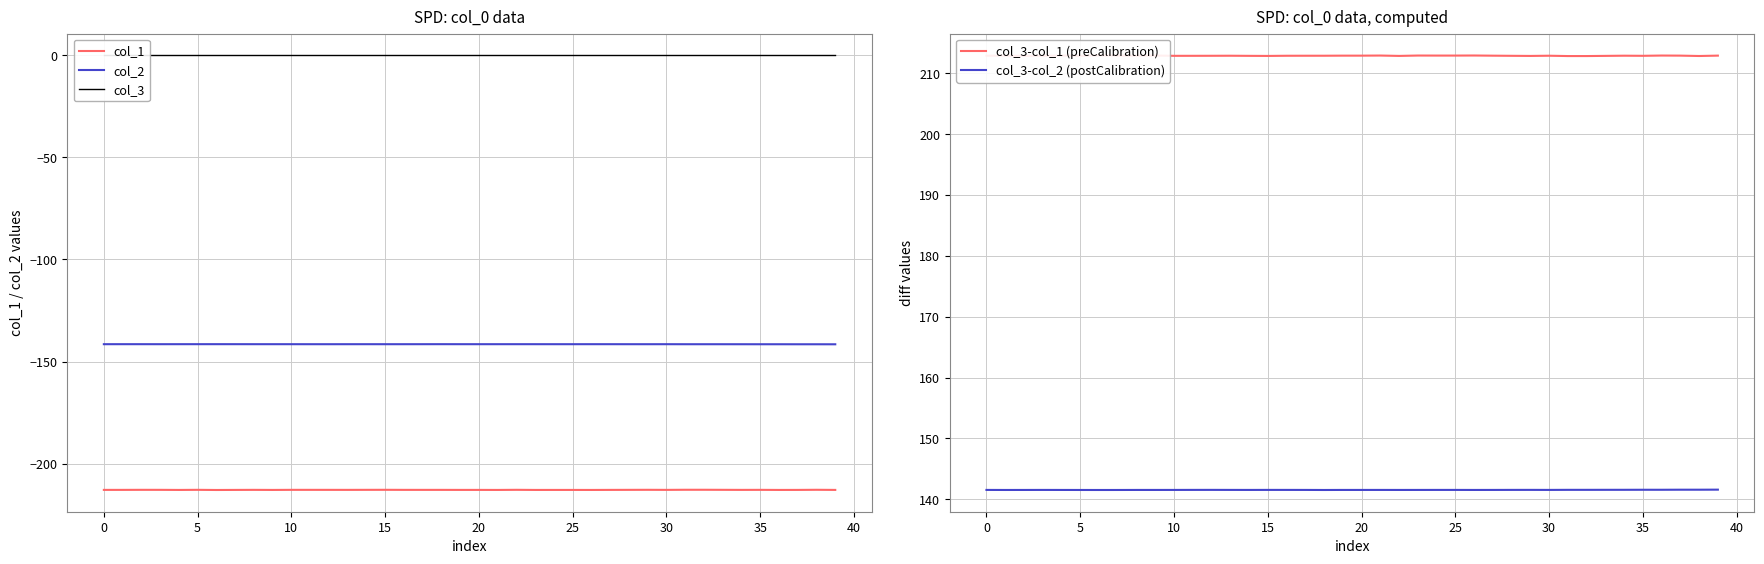

Which series has the largest total across all categories?

col_3-col_1 (preCalibration)